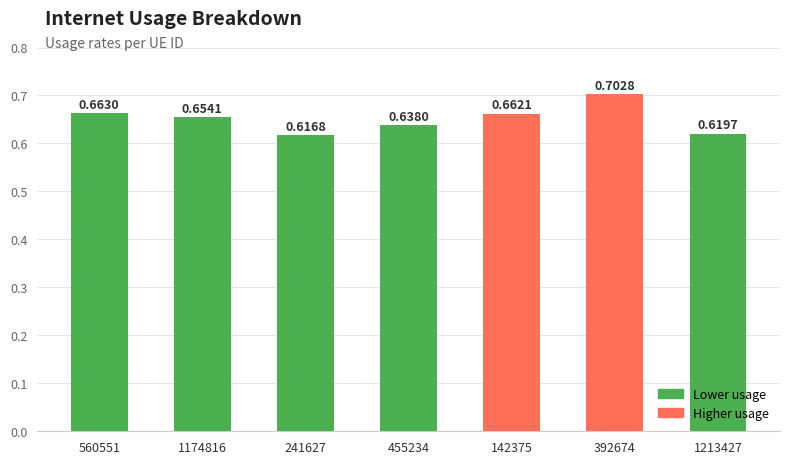

Which has a higher value, 392674 or 241627?

392674